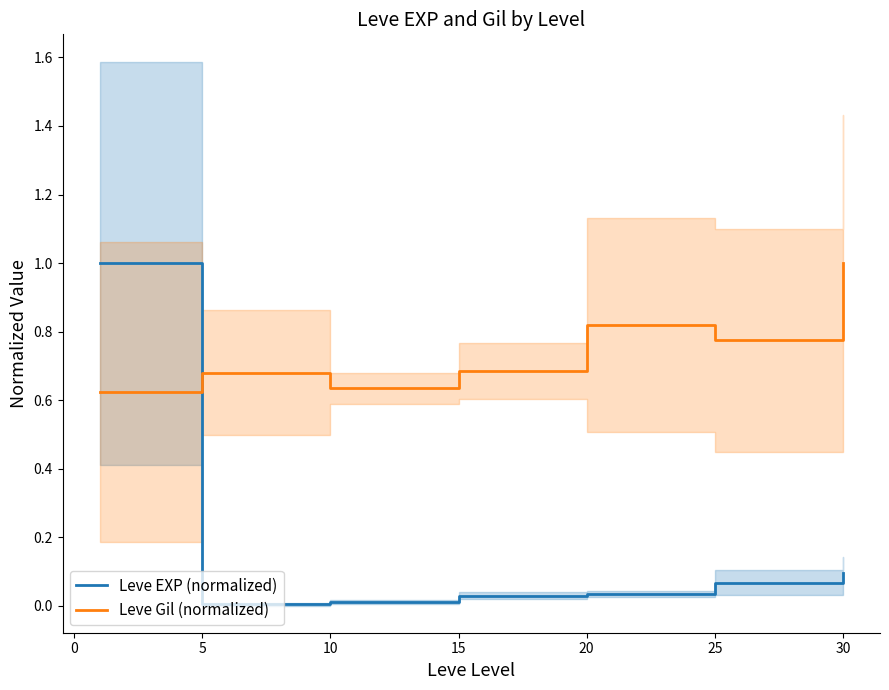

The Leve Gil (normalized) series shows 0.5 at 25. True or false?

False